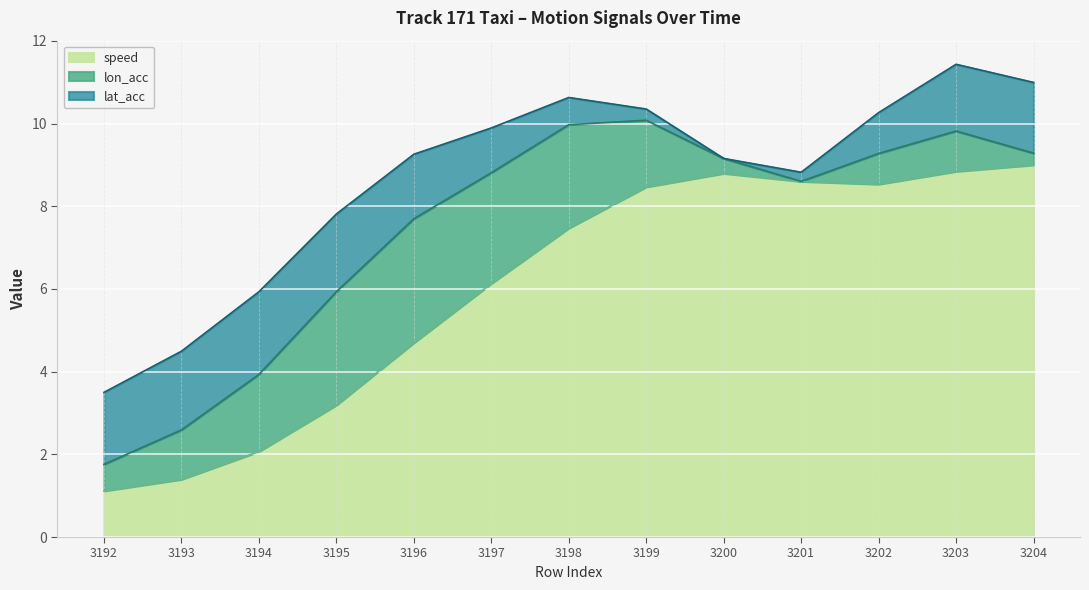

What is the total value across all series at 3196?

9.3